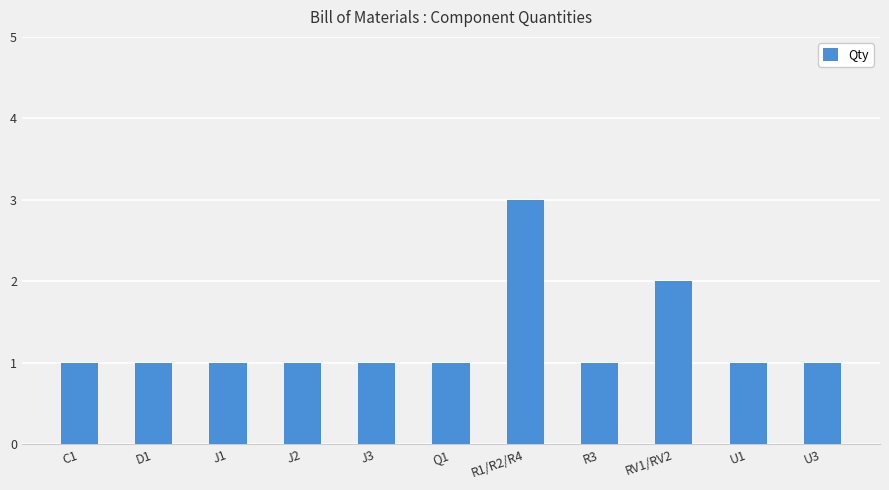

What value does the data have at D1?

1